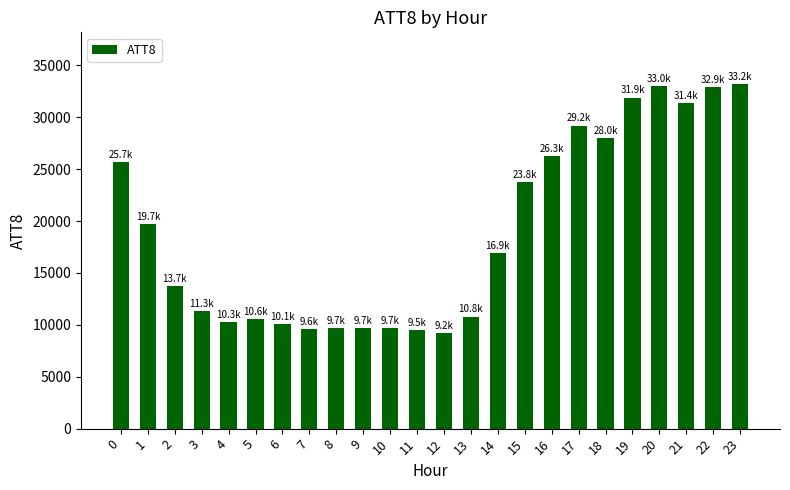

How many bars are there in total?

24